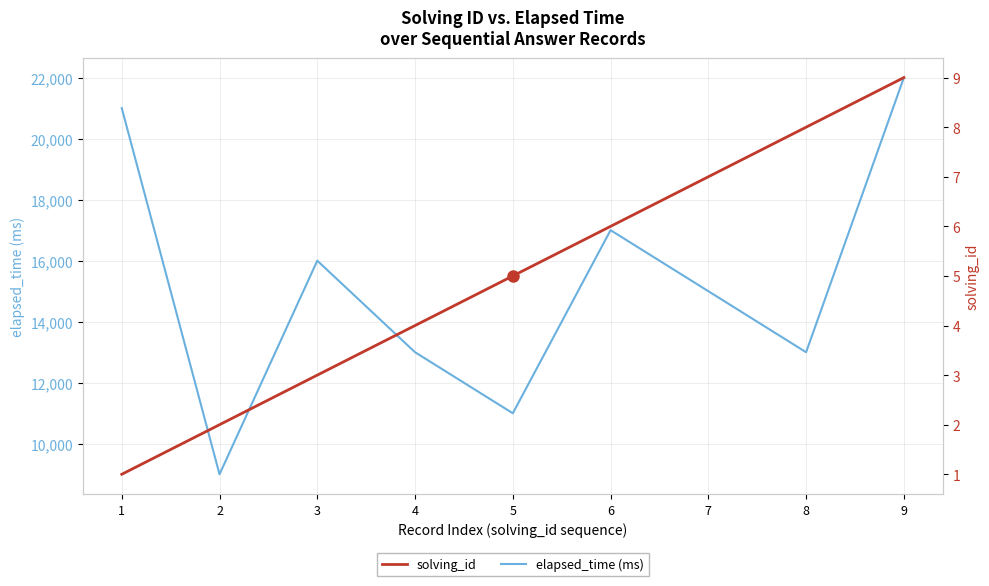

How many series are shown in this chart?

2